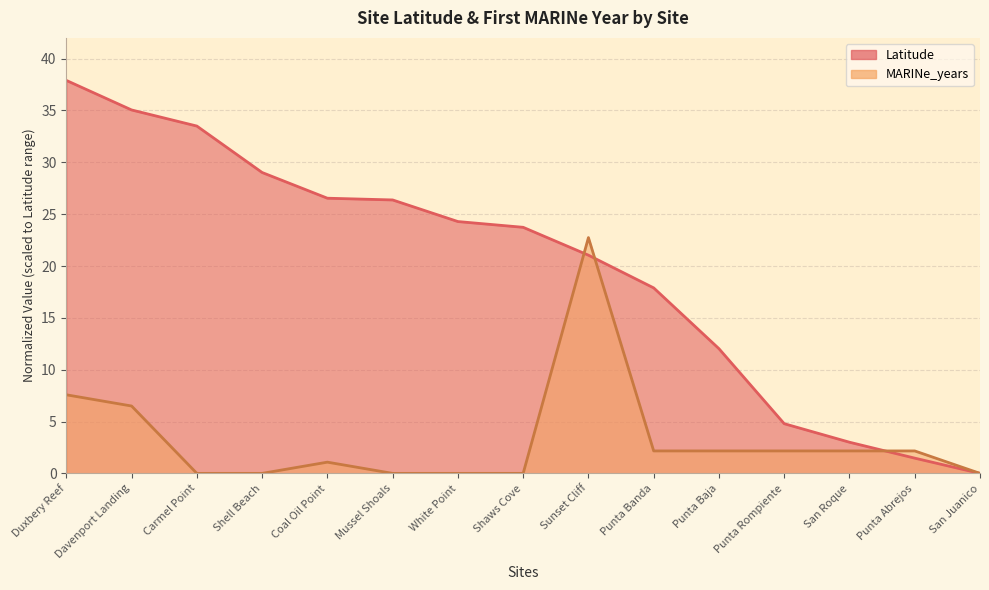

Where does the data first go above 23?

Duxbery Reef